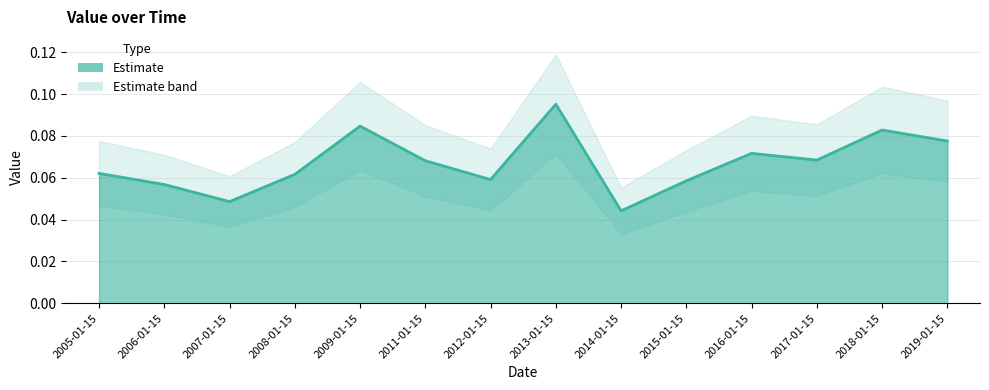

Where is the first local maximum?

2009-01-15